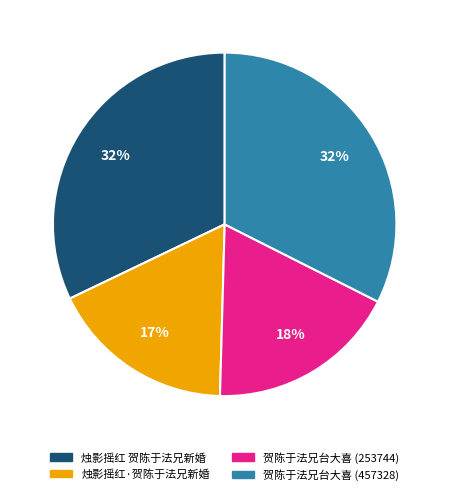

Combined, do 烛影摇红 贺陈于法兄新婚 and 贺陈于法兄台大喜 (457328) account for over 50%?

Yes